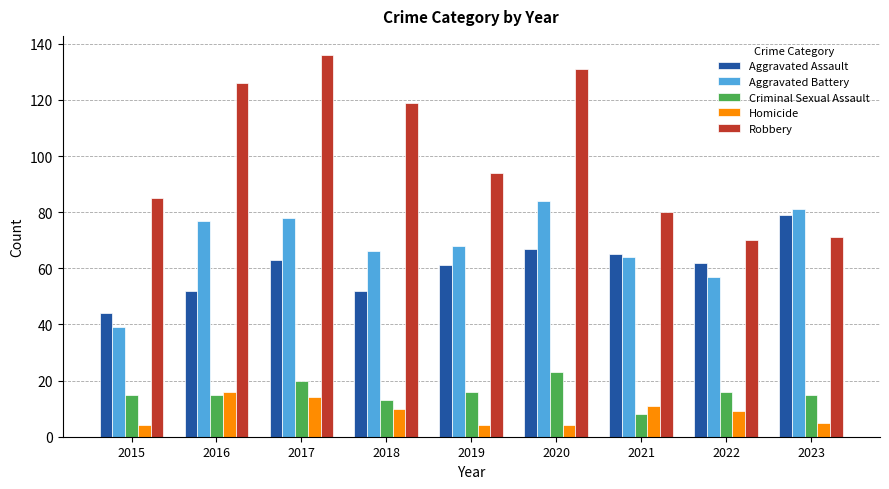

Which category has the highest value in the Criminal Sexual Assault series?

2020